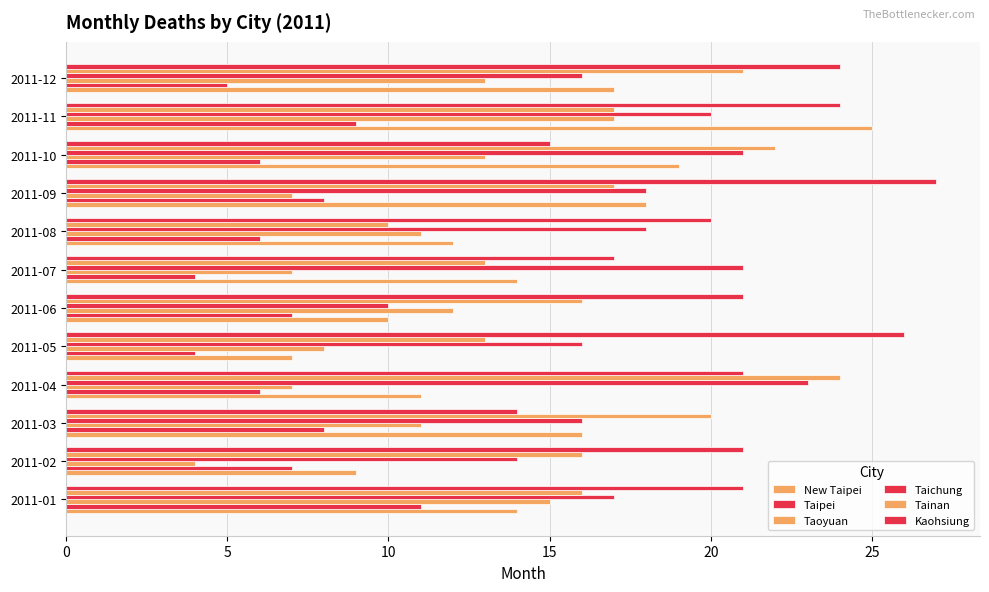

What is the minimum value for Kaohsiung?

14